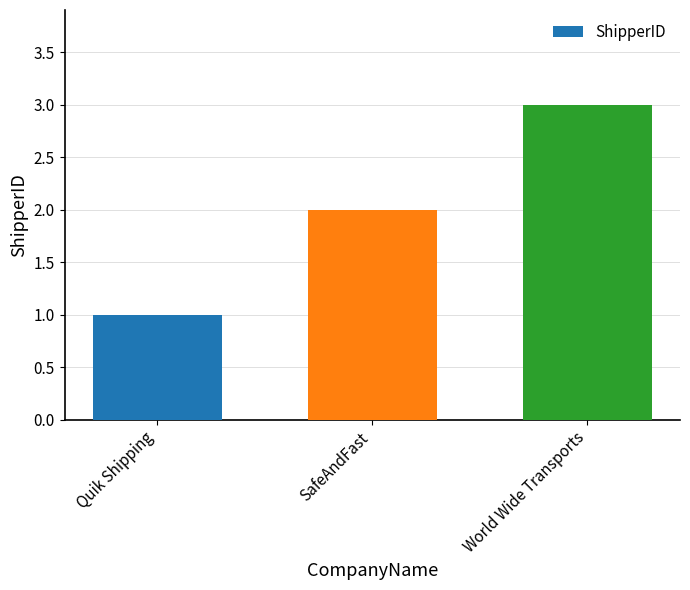

What is the change in value from Quik Shipping to SafeAndFast?

+1